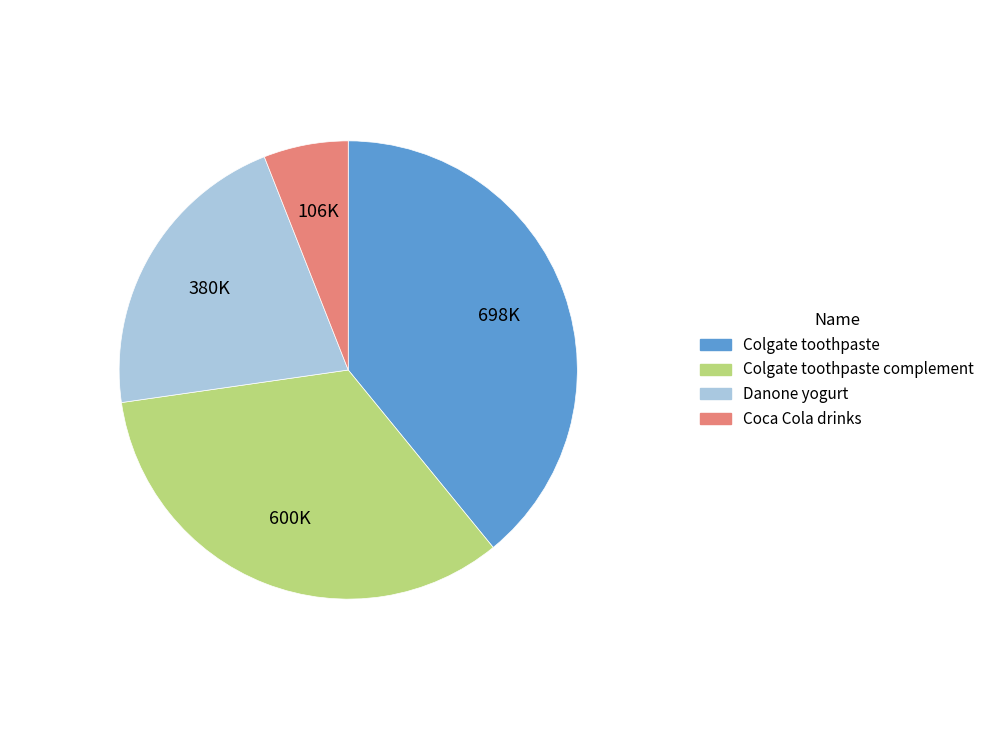

Does any single category account for the majority?

No